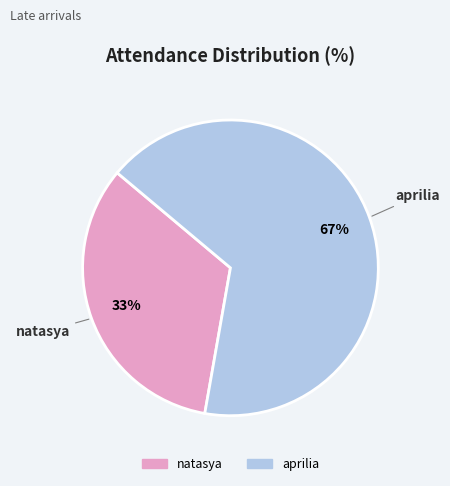

Rank the categories by value from lowest to highest.

natasya, aprilia